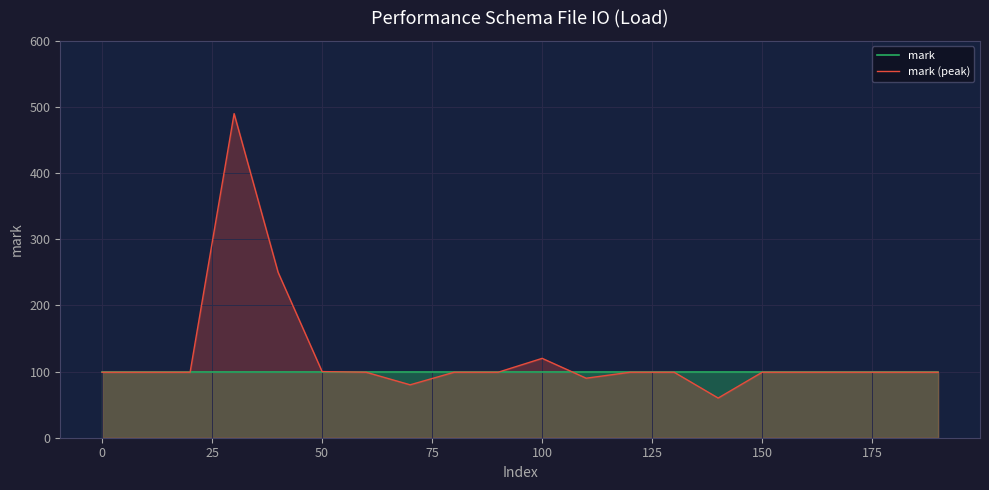

What are all the series names shown in the legend?

mark, mark (peak)